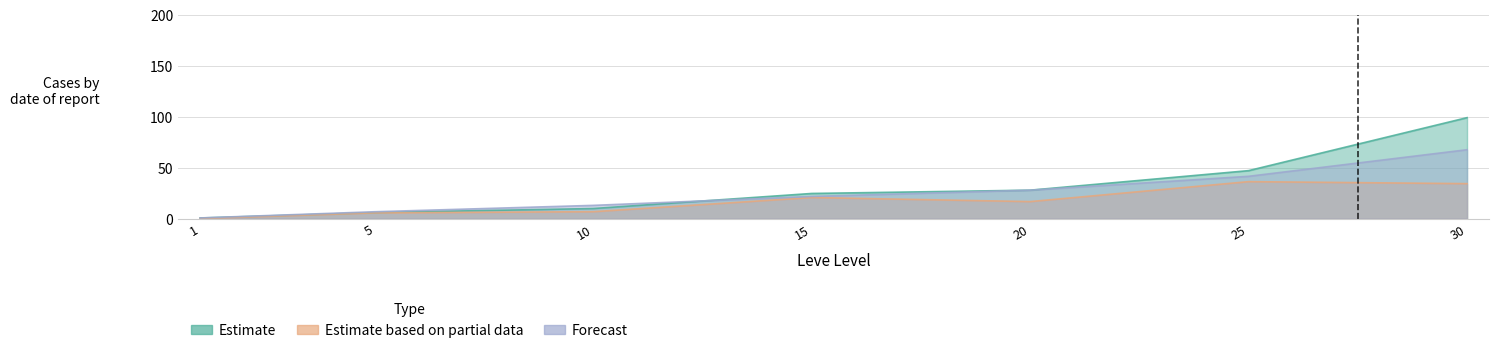

Does the chart have visible grid lines?

Yes